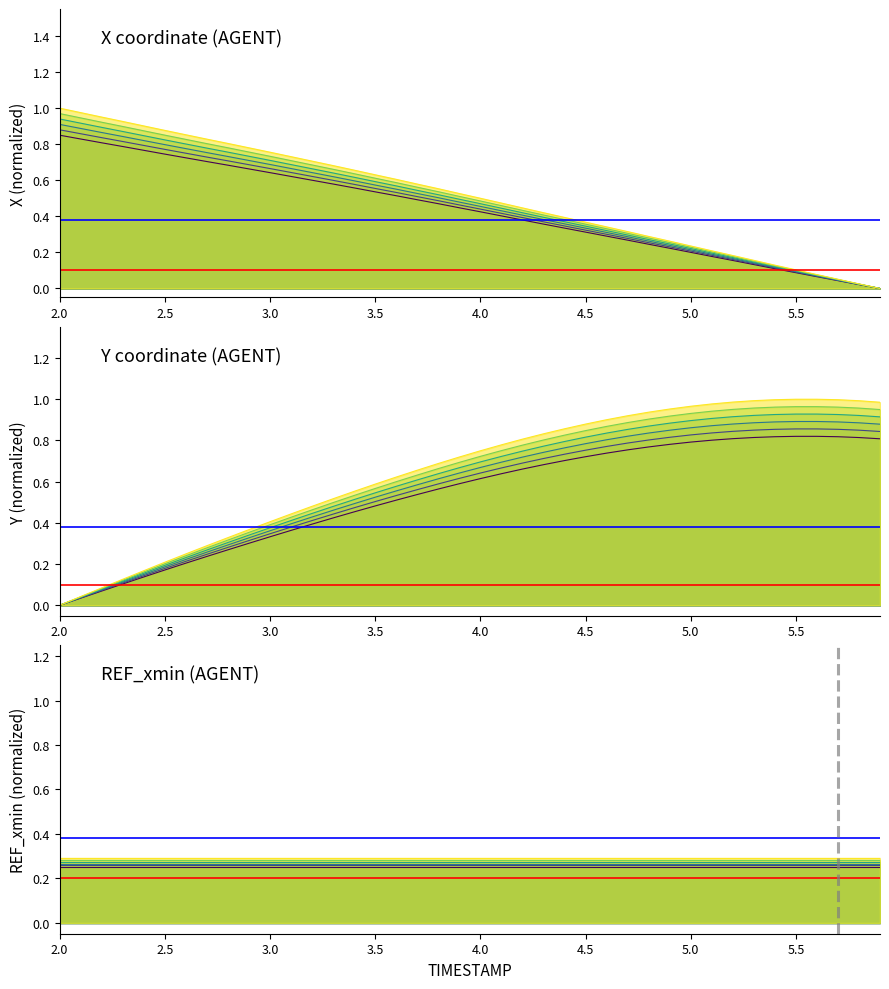

How many lines are shown in the chart?

3